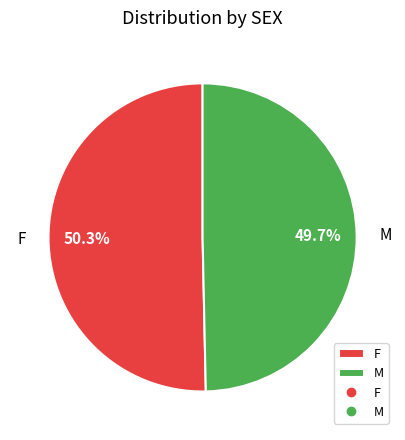

What is the largest slice in the pie chart?

F